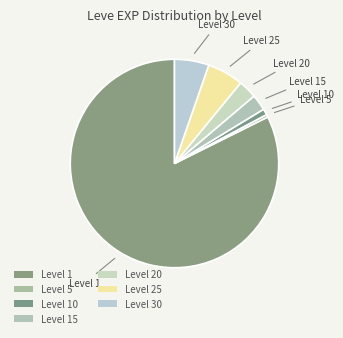

Count the number of slices in the pie.

7